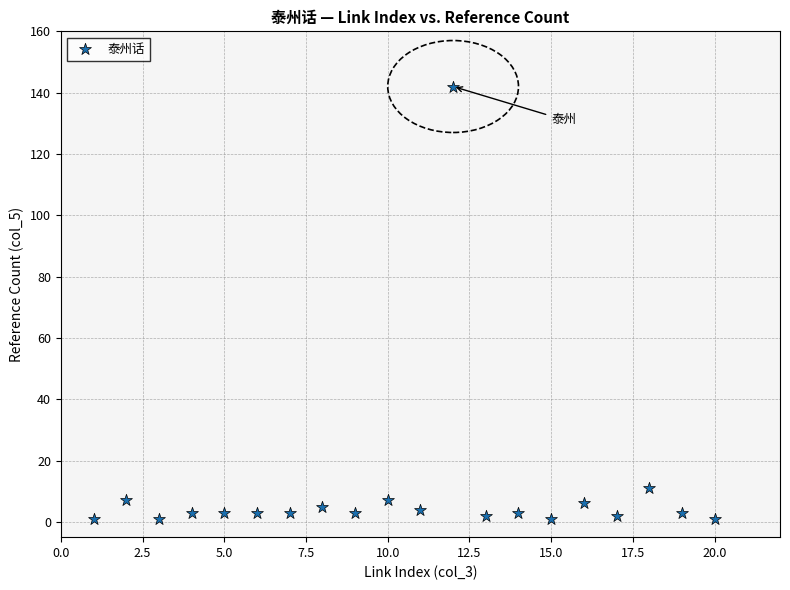

What Y value in the scatter plot is closest to 71?

11